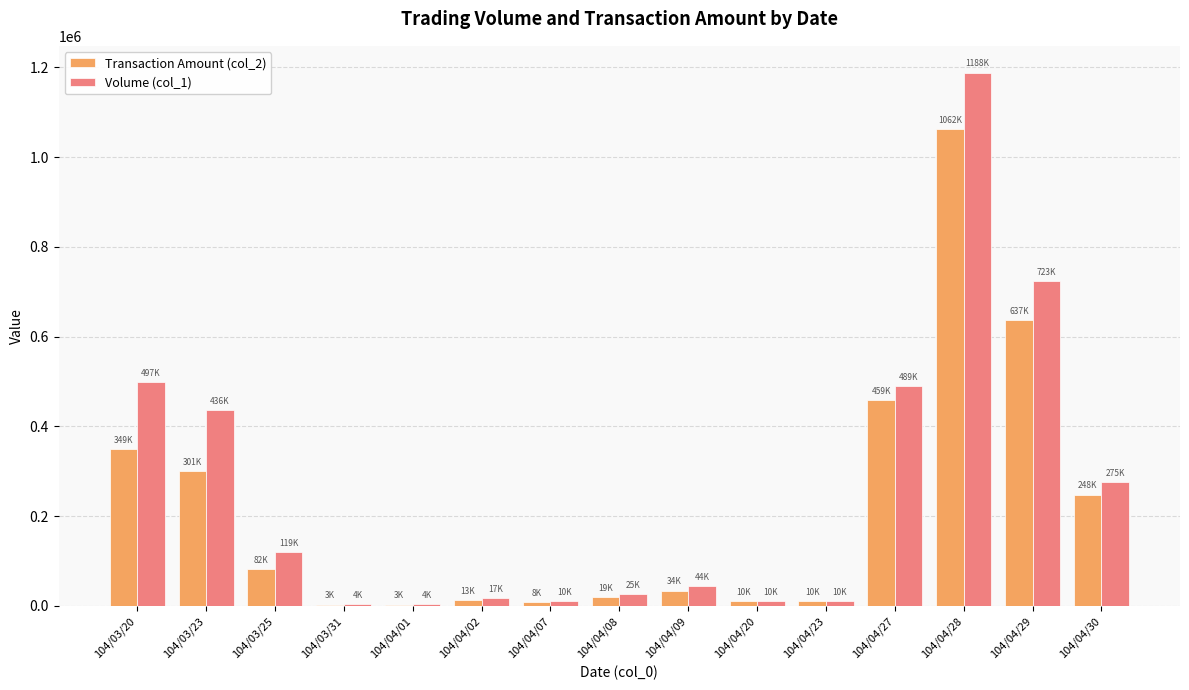

How many groups of bars are there?

15